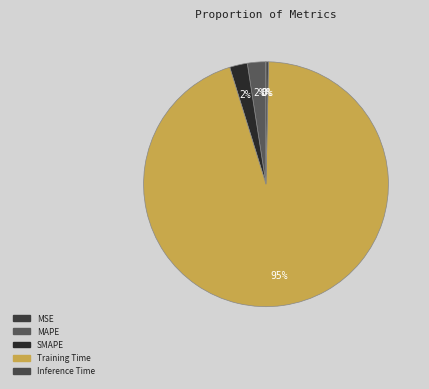

To the nearest percent, what is the difference between the largest and smallest slice percentages?

95%